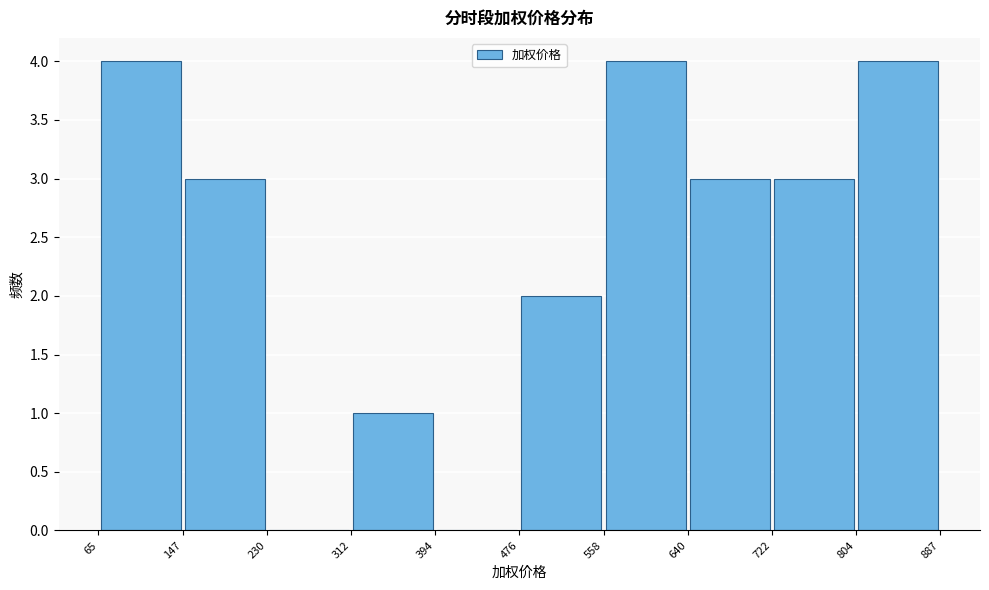

Reading left to right, transcribe this chart: for each bar, give the range it covers on the x-axis and its height. The values are not printed on the chart, so give them approximately, as read against the axis.

65 to 147: 4
147 to 230: 3
230 to 312: 0
312 to 394: 1
394 to 476: 0
476 to 558: 2
558 to 640: 4
640 to 722: 3
722 to 804: 3
804 to 887: 4